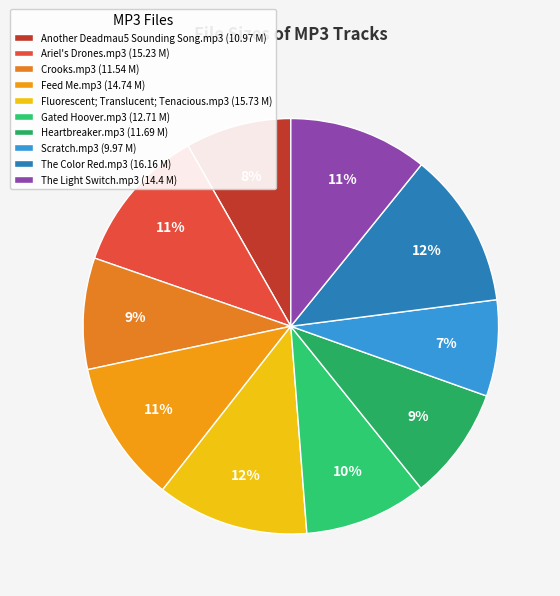

Combined, do Crooks.mp3 and The Color Red.mp3 account for over 50%?

No